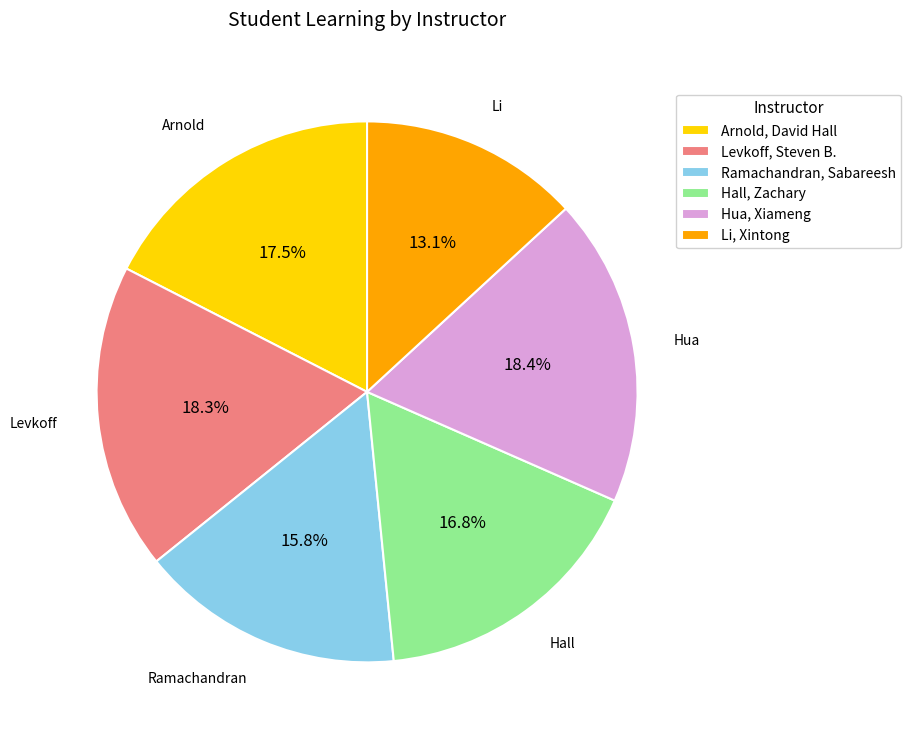

To the nearest percent, what portion does Li, Xintong represent?

13%